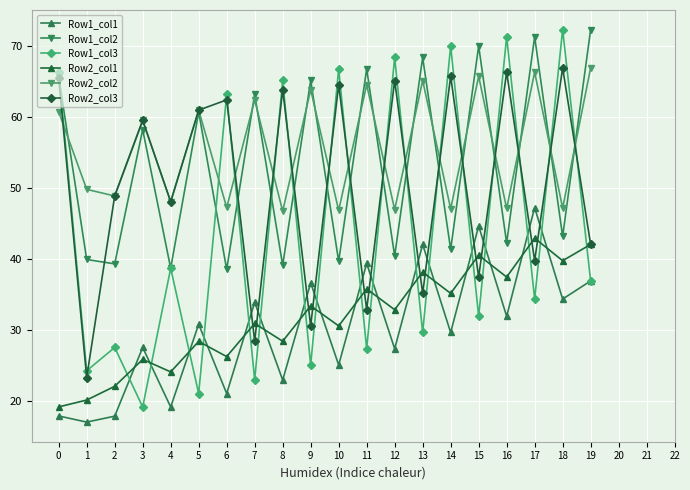

What is the maximum value shown in the chart?

72.3